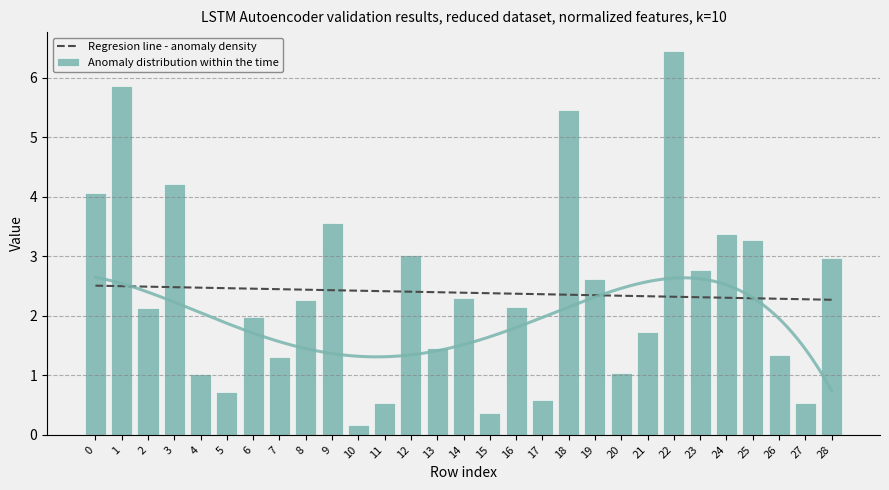

Reading left to right, what are all the values shown in this chart?

4.1	5.9	2.1	4.2	1.0	0.7	2.0	1.3	2.3	3.6	0.2	0.5	3.0	1.5	2.3	0.4	2.2	0.6	5.5	2.6	1.0	1.7	6.4	2.8	3.4	3.3	1.3	0.5	3.0